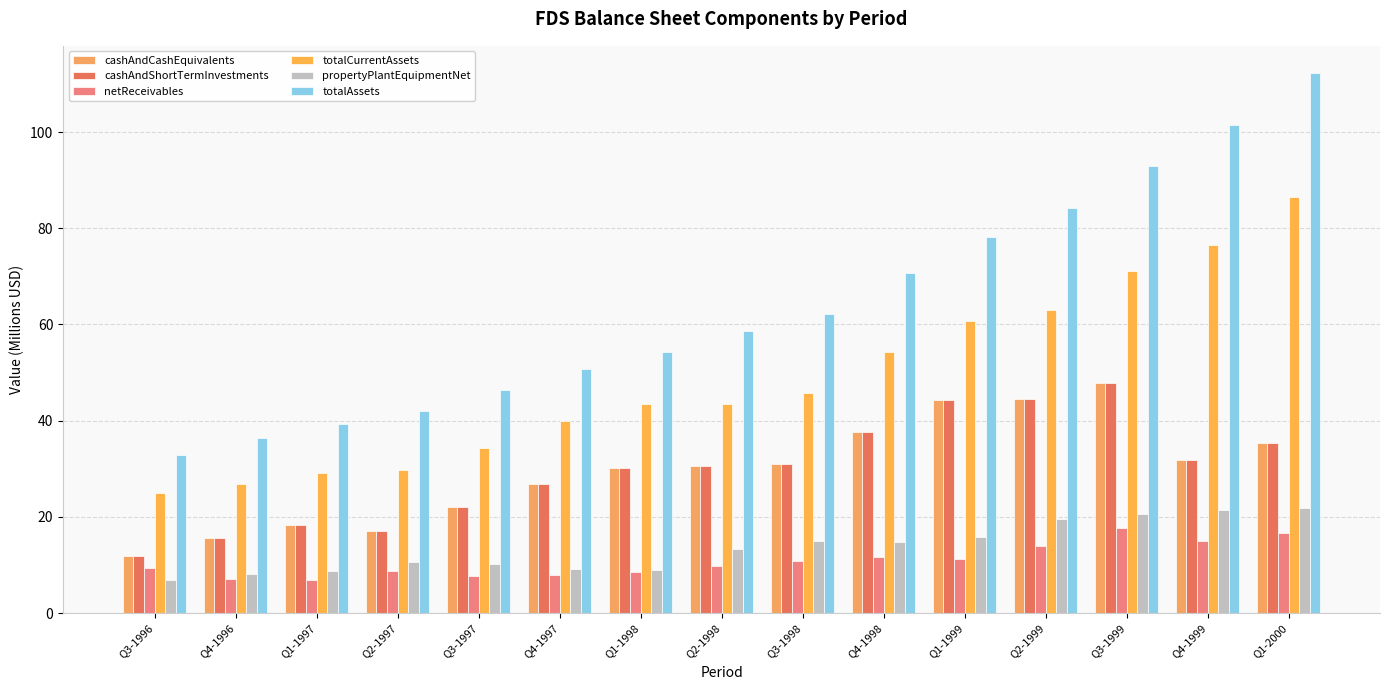

What is the lowest value of the totalCurrentAssets series?

24.9